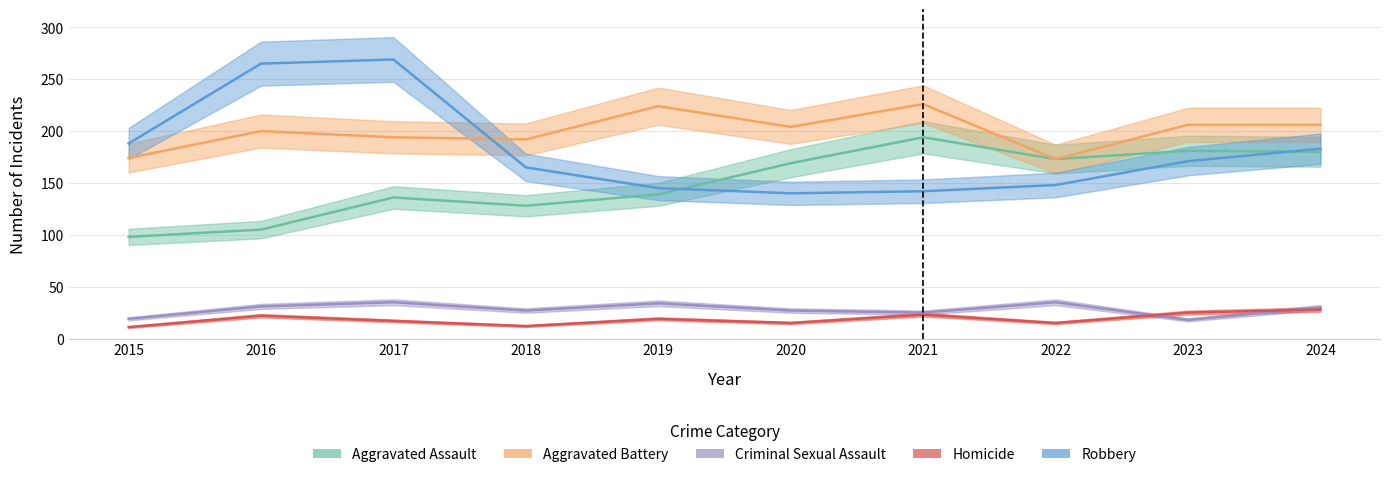

Reading right to left, transcribe all the data shown in this chart.

Aggravated Assault: 180	181	173	194	169	139	128	136	105	98
Aggravated Battery: 206	206	173	226	204	224	192	194	200	174
Criminal Sexual Assault: 30	18	35	25	27	34	27	35	31	19
Homicide: 28	25	15	23	15	19	12	17	22	11
Robbery: 183	171	148	142	140	145	165	269	265	188